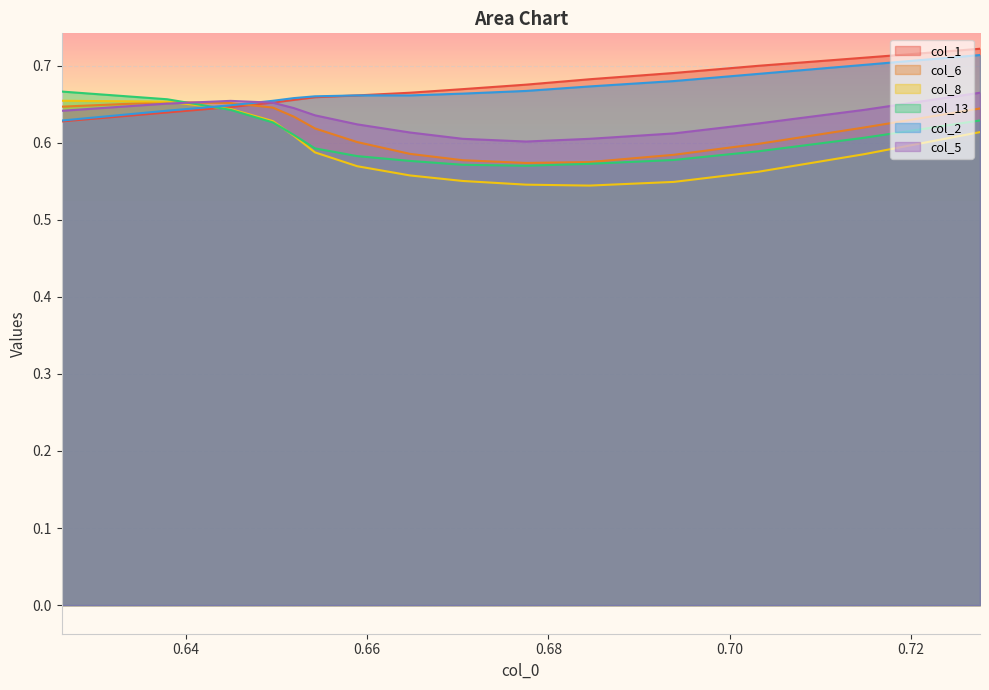

How many distinct data groups are displayed?

6